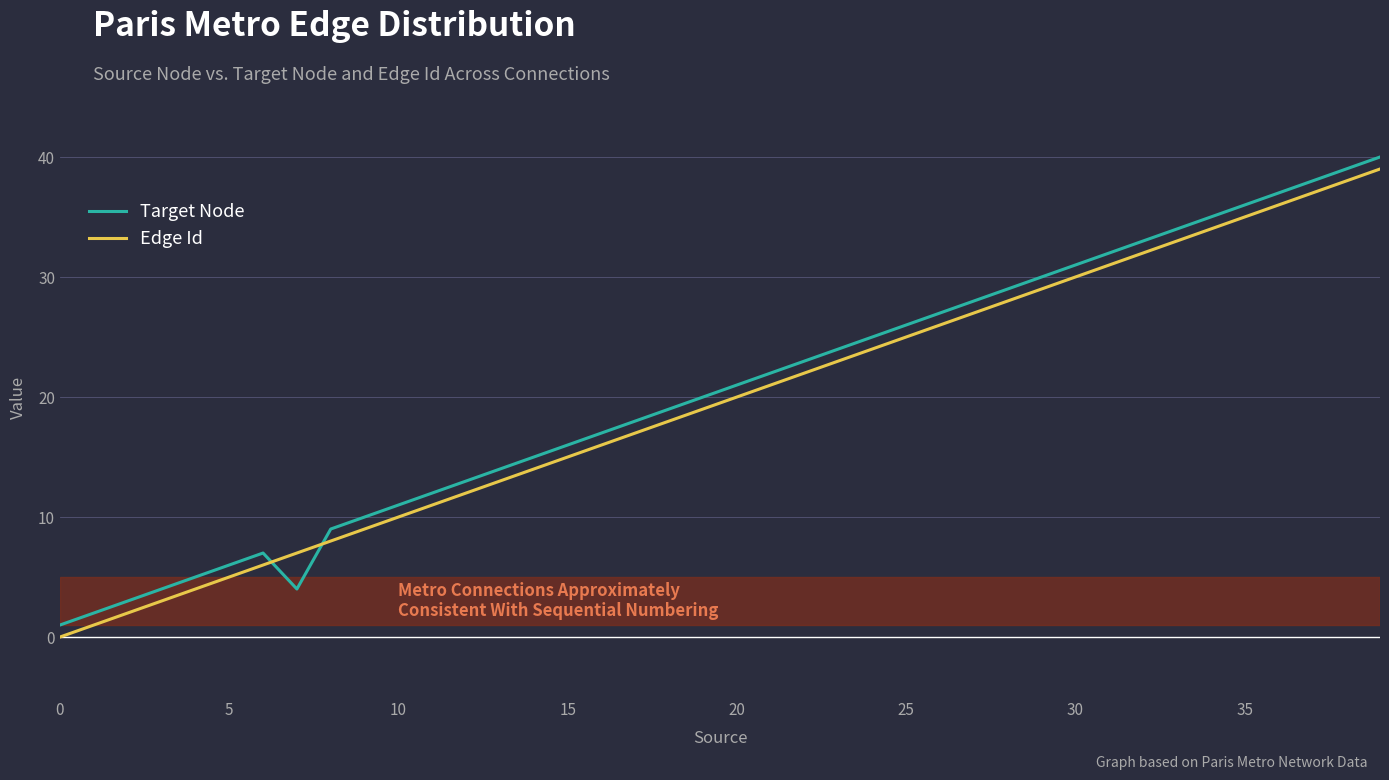

What are all the series names shown in the legend?

Target Node, Edge Id